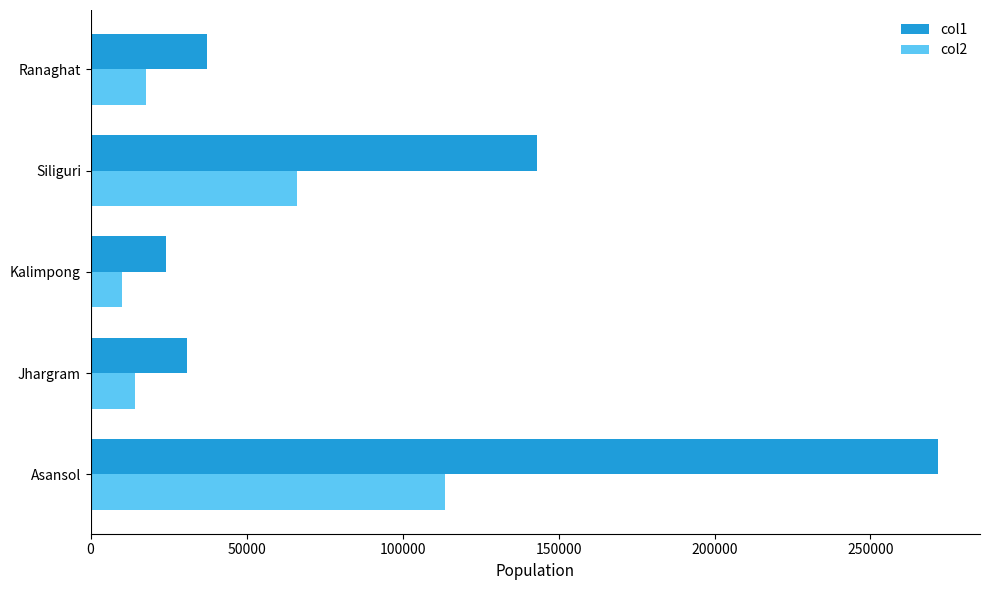

What is the sum of all col1 values?

507097